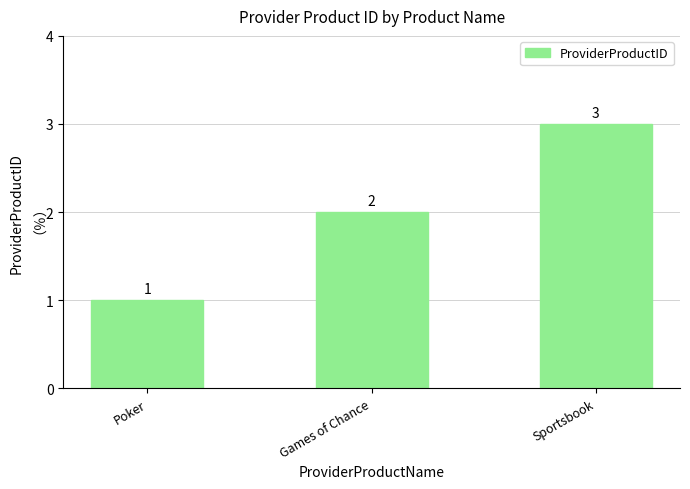

How many data points are less than 2?

1